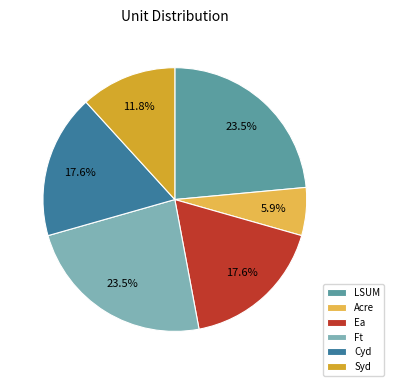

To the nearest percent, what is the difference between the Syd and Ft slice percentages?

12%